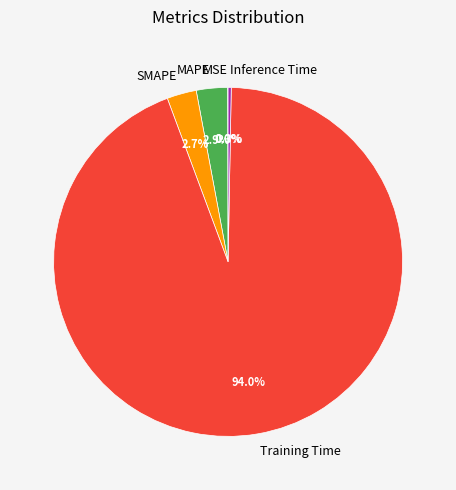

Between Inference Time and MAPE, which is larger?

MAPE